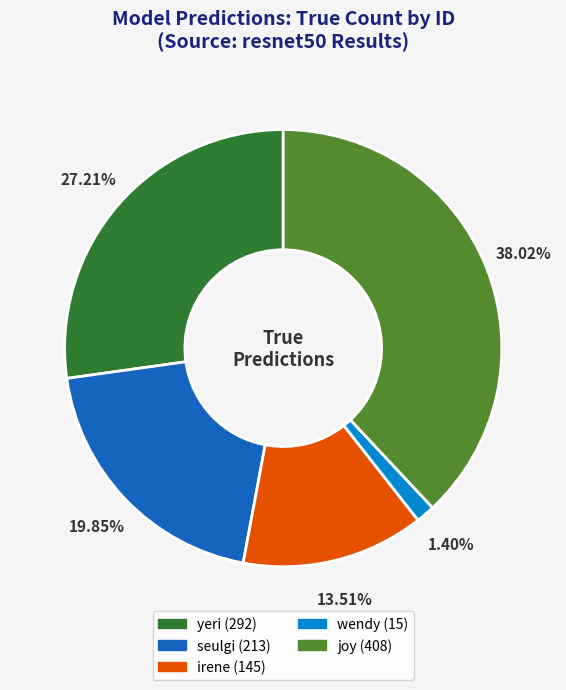

To the nearest percent, what percentage of the pie is yeri?

27%